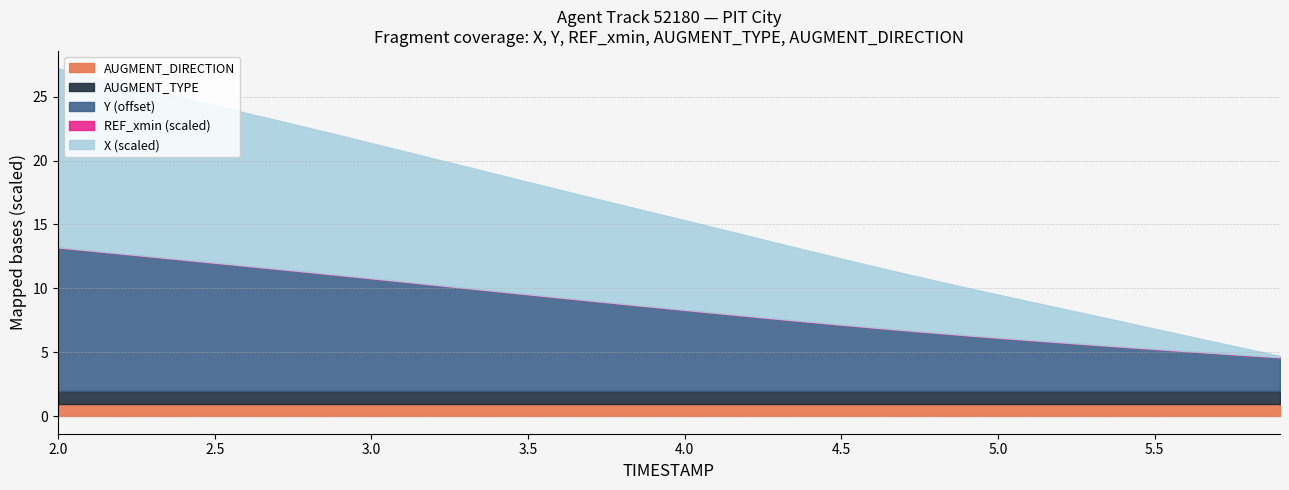

Does the chart have visible grid lines?

Yes